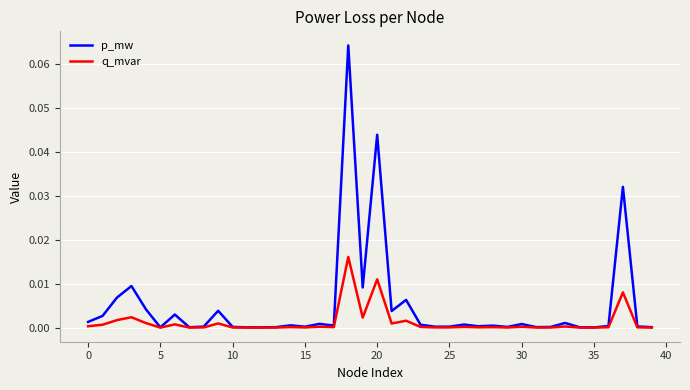

Which series has the widest spread of values?

p_mw